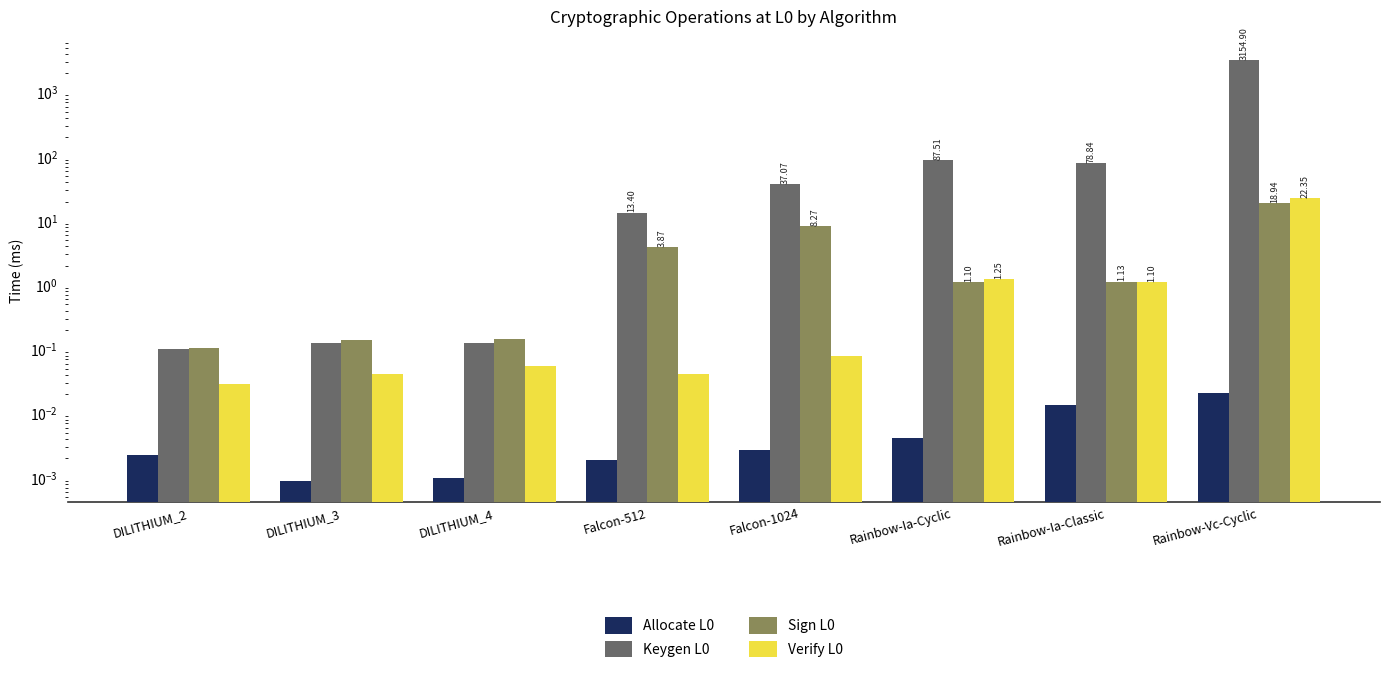

Is it true that Sign L0 equals 0.1 at DILITHIUM_2?

False